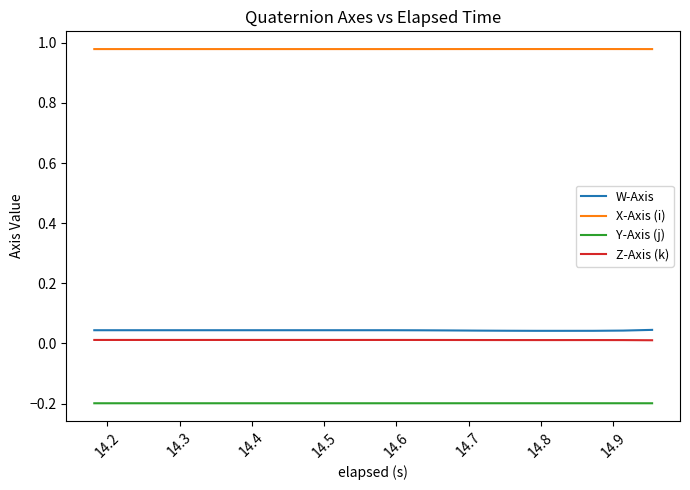

What are all the series names shown in the legend?

W-Axis, X-Axis (i), Y-Axis (j), Z-Axis (k)